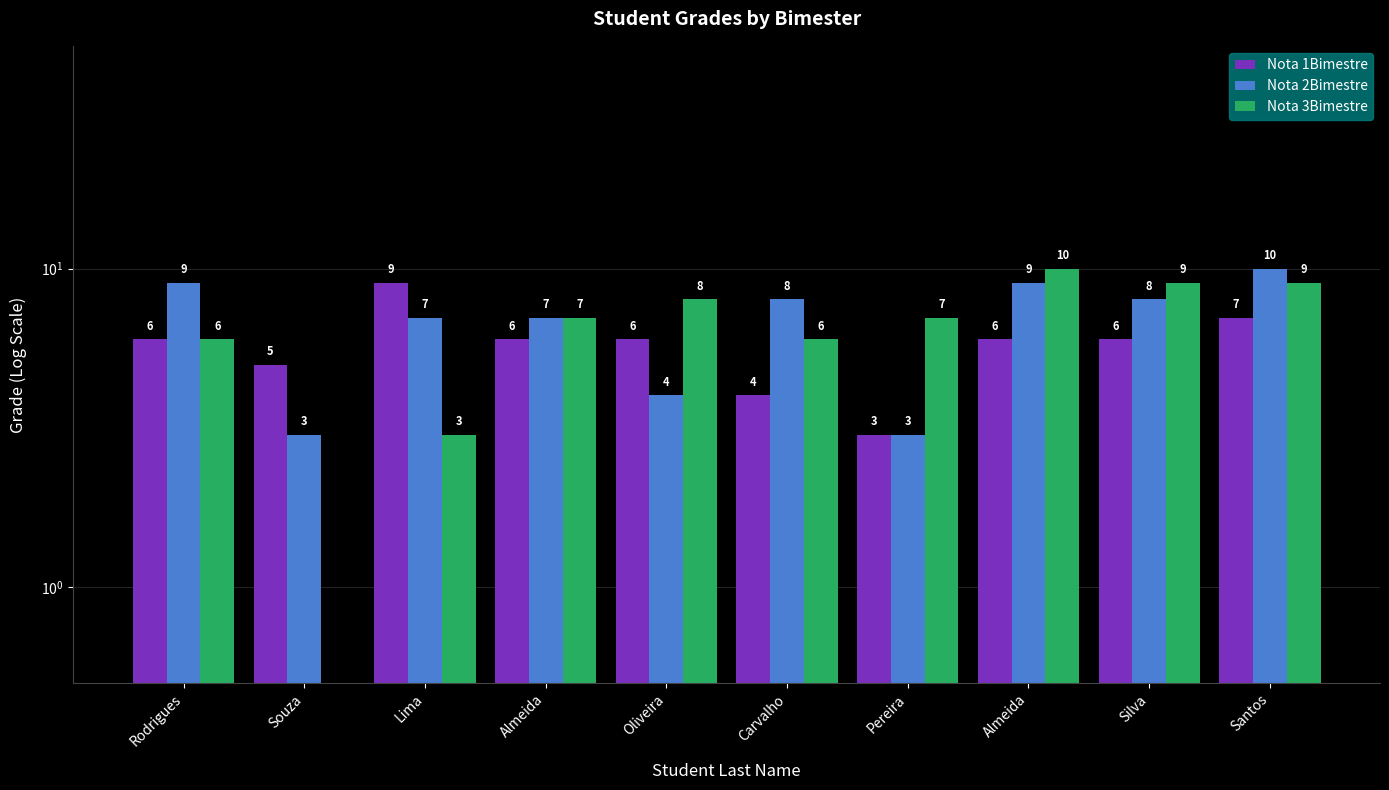

Are the bars grouped side by side (vs. stacked)?

Yes